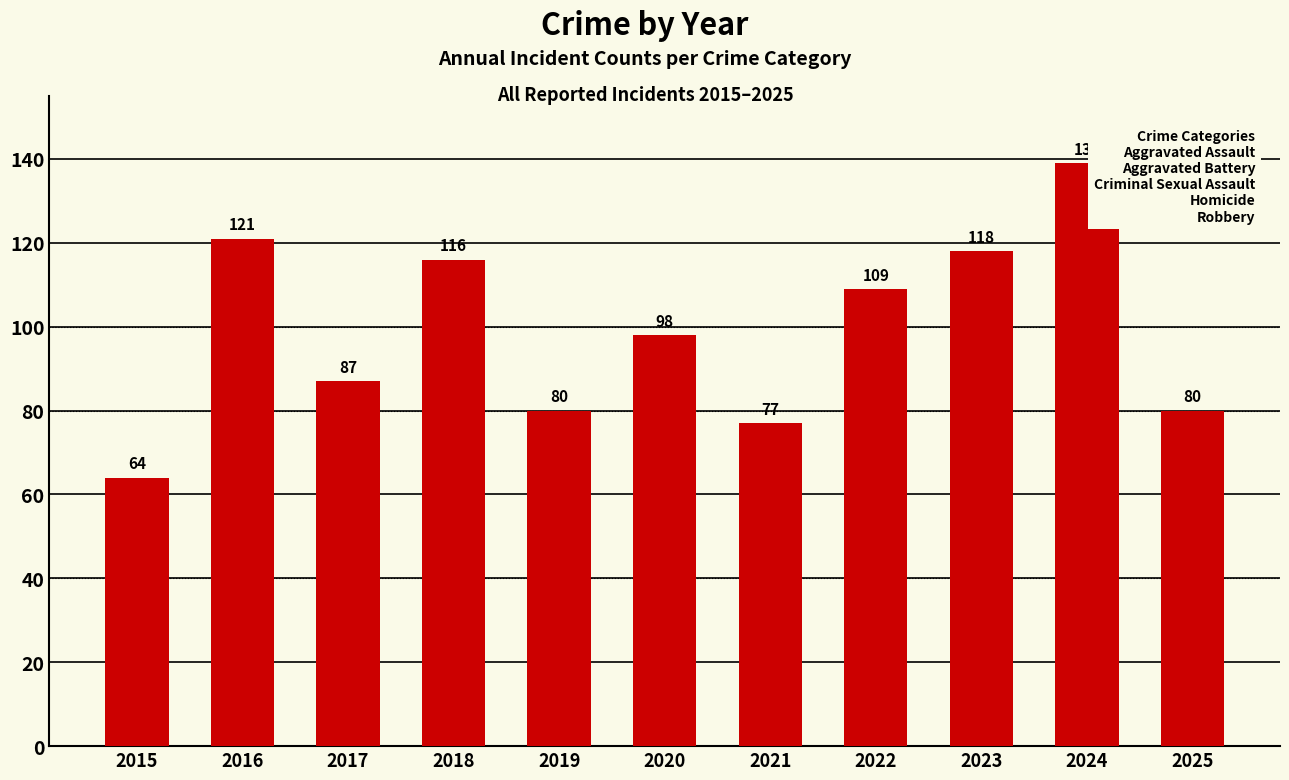

What is the value of the 11th bar from the left?

80